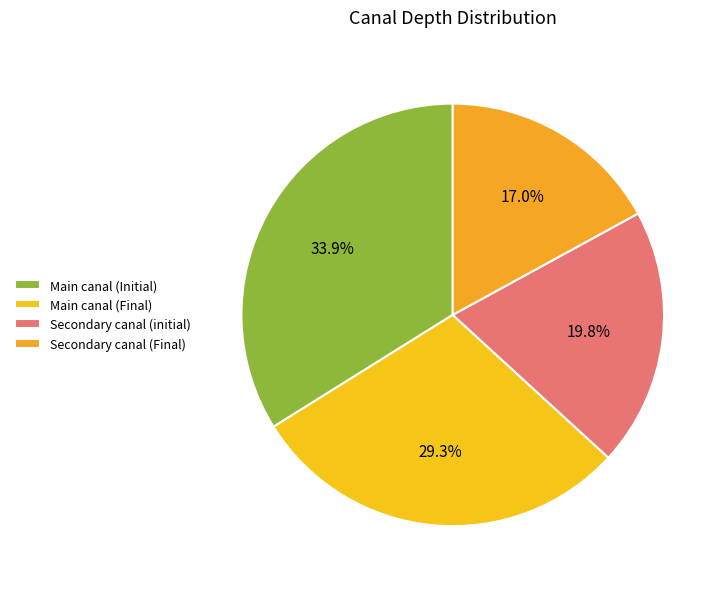

Is the sum of Main canal (Initial) and Secondary canal (Final) greater than half?

Yes